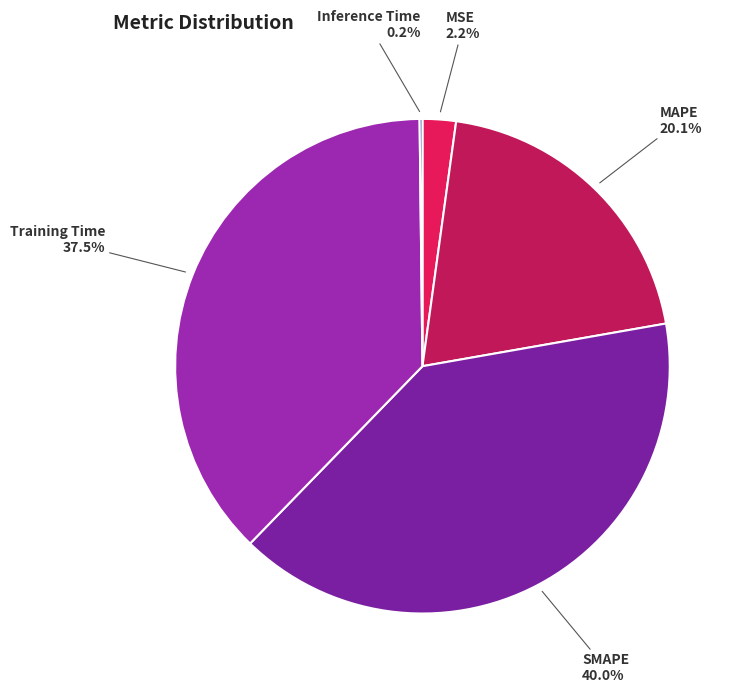

Does MSE account for over 50% of the chart?

No